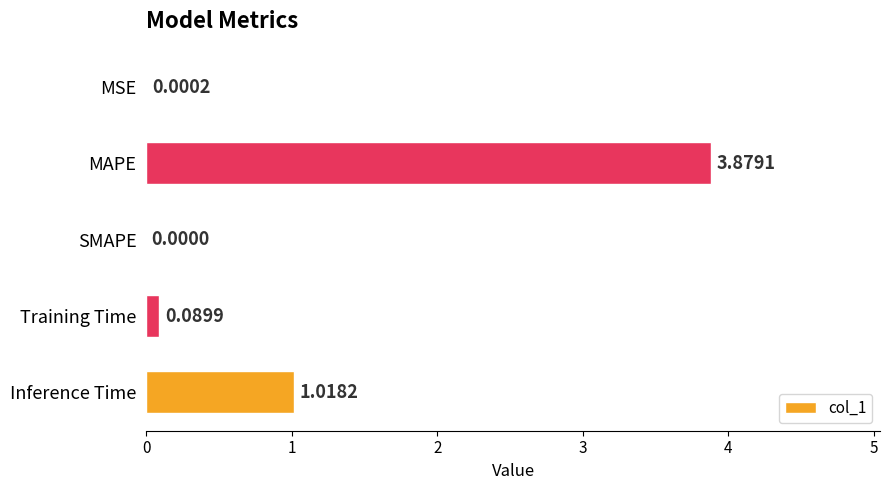

Are the bars horizontal?

Yes